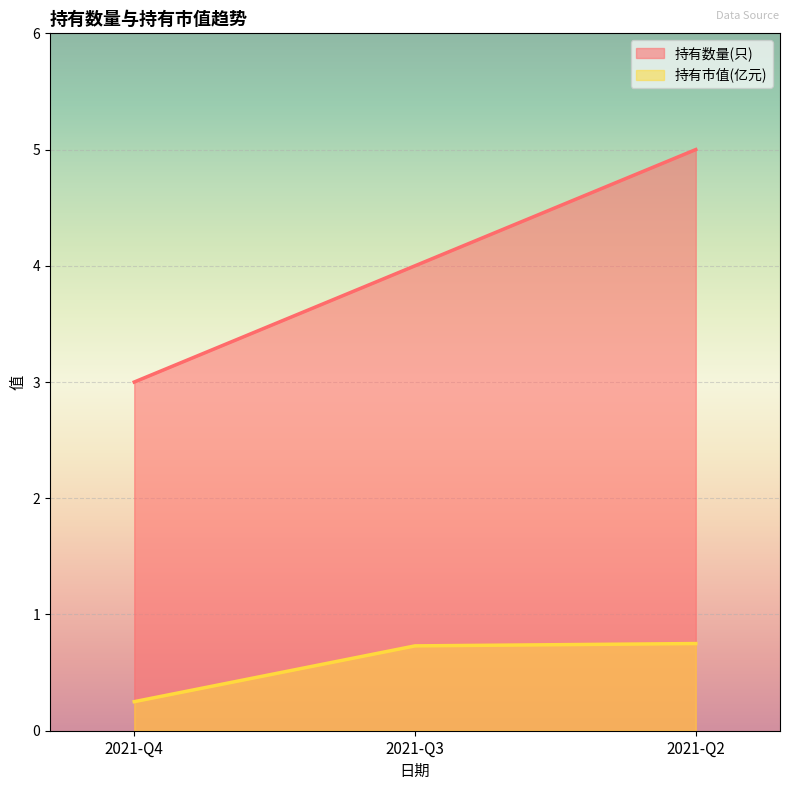

What are all the series names shown in the legend?

持有数量(只), 持有市值(亿元)